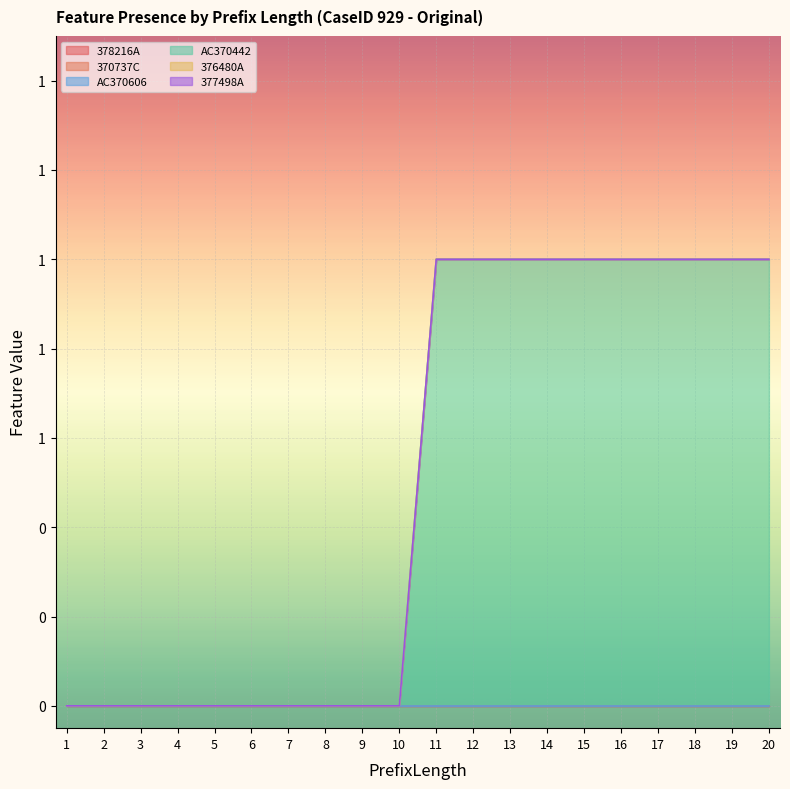

What is the spread (max minus min) of values at 15?

1